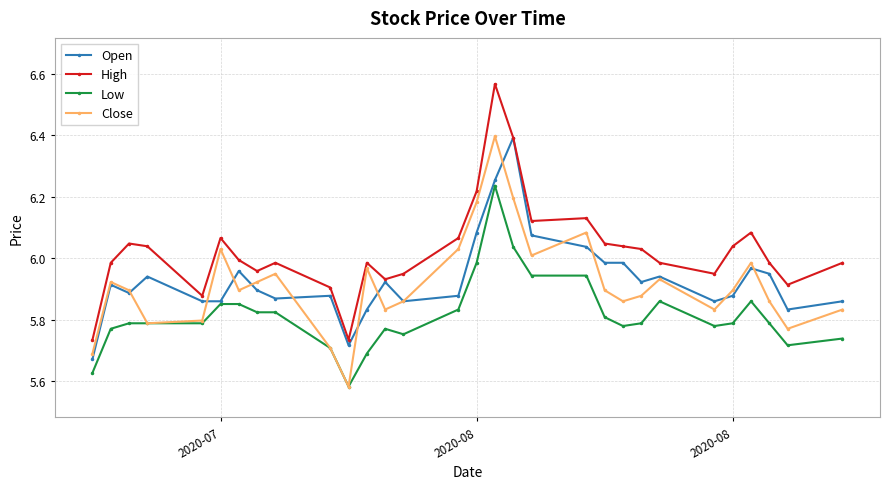

True or false: Low has more than 0 interior local peaks.

True